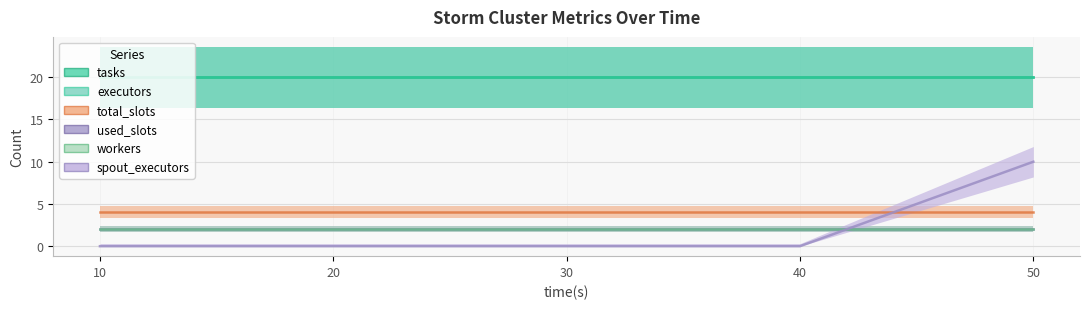

Reading left to right, list all the values displayed in this chart.

spout_executors: 10=0	20=0	30=0	40=0	50=10
total_slots: 10=4	20=4	30=4	40=4	50=4
used_slots: 10=2	20=2	30=2	40=2	50=2
workers: 10=2	20=2	30=2	40=2	50=2
tasks: 10=20	20=20	30=20	40=20	50=20
executors: 10=20	20=20	30=20	40=20	50=20